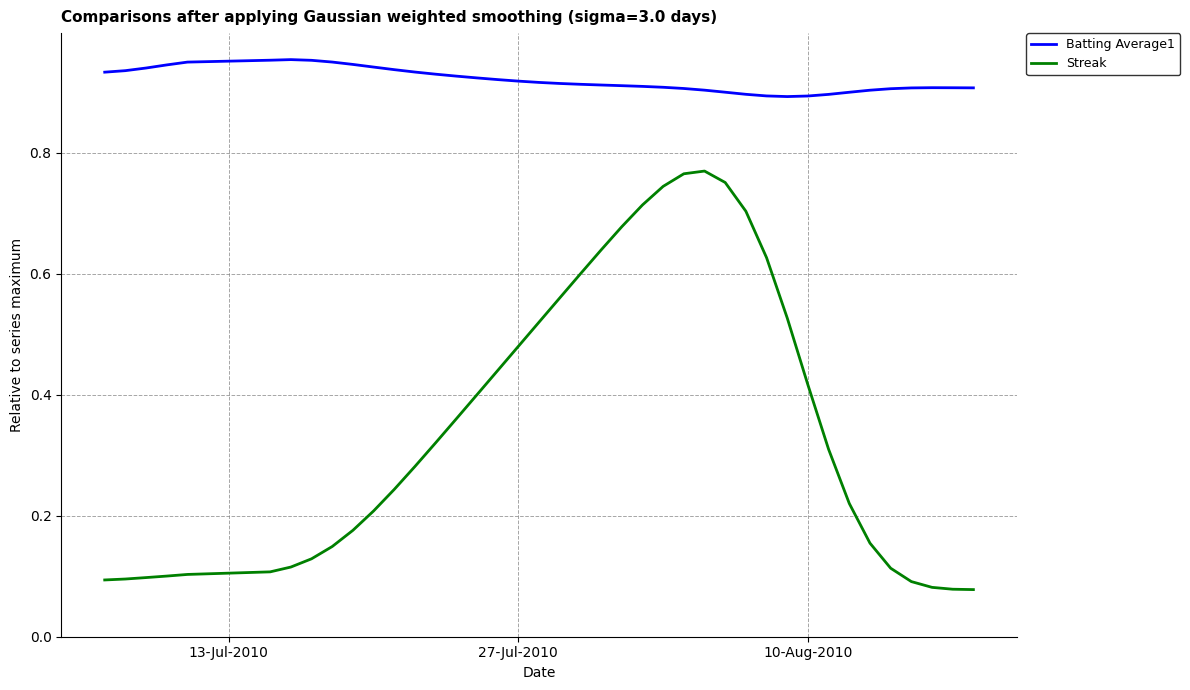

How many series are shown in this chart?

2